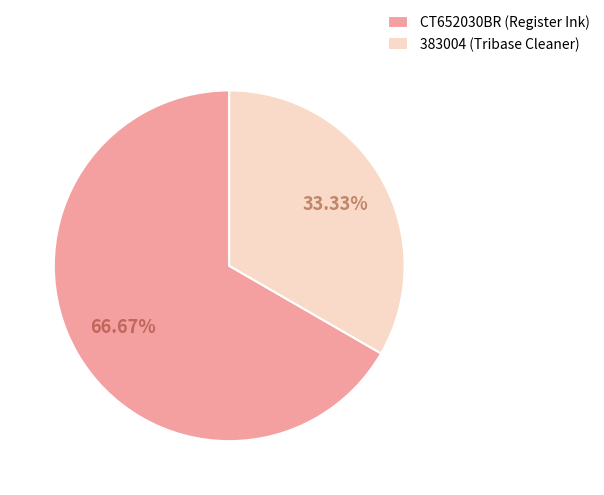

To the nearest percent, what is the average slice percentage?

50%